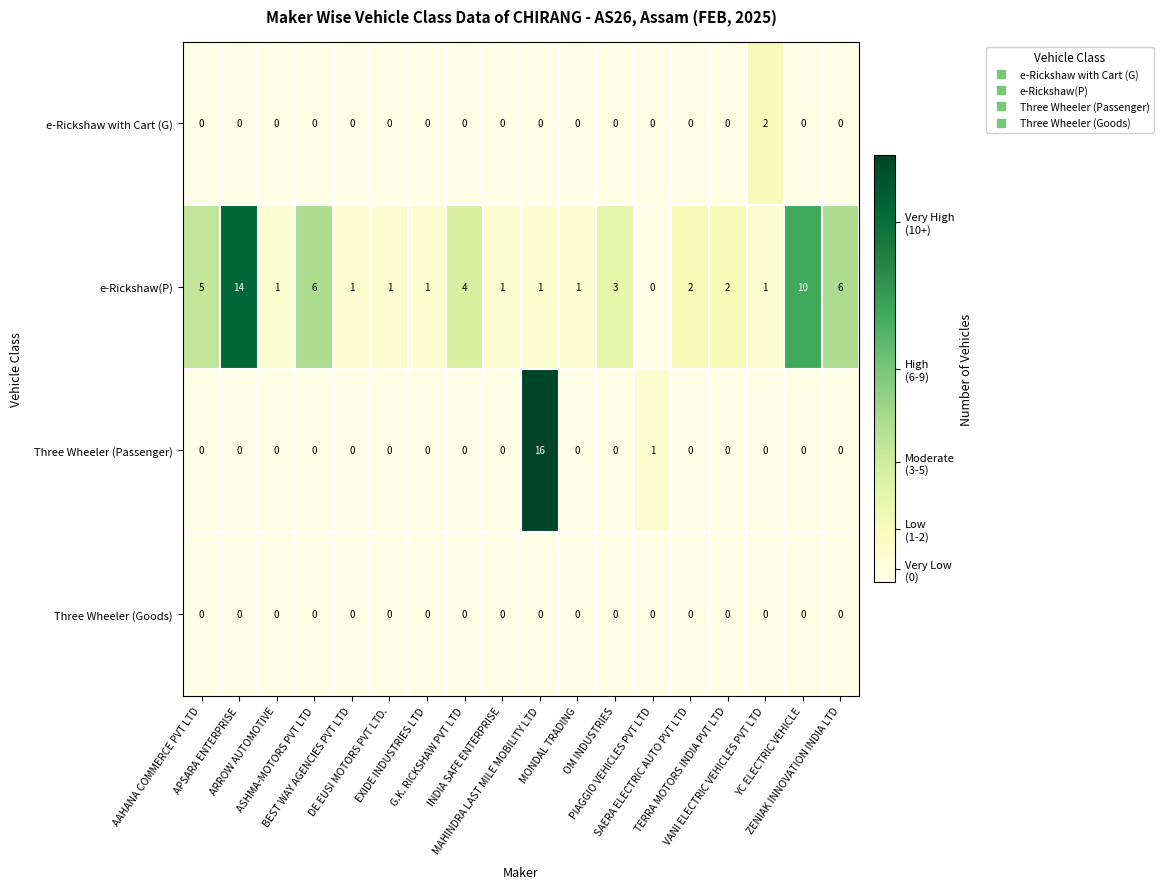

Which series has the widest spread of values?

Three Wheeler (Passenger)